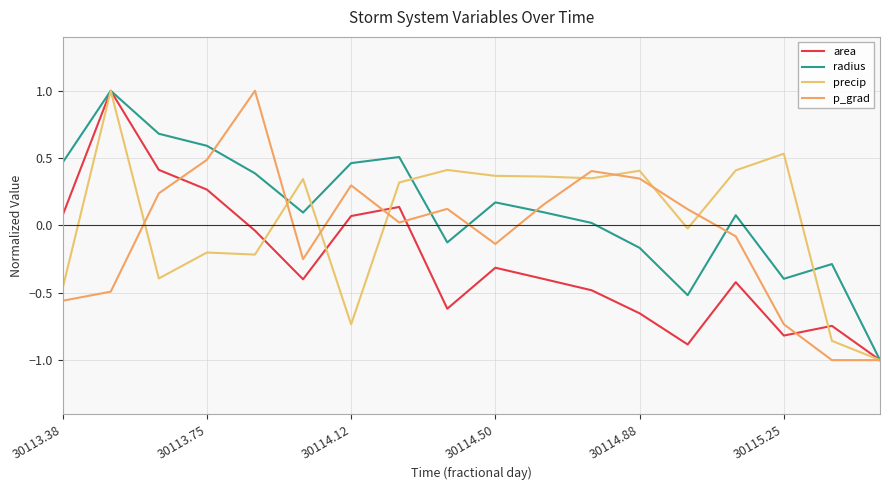

Which series has the largest range (max minus min)?

area